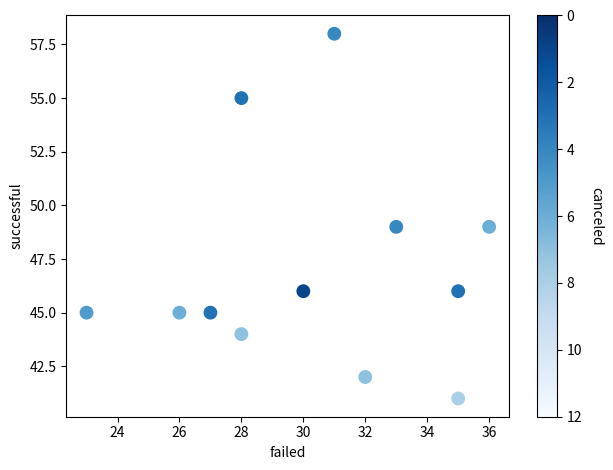

What is the range of X values (max minus min)?

13